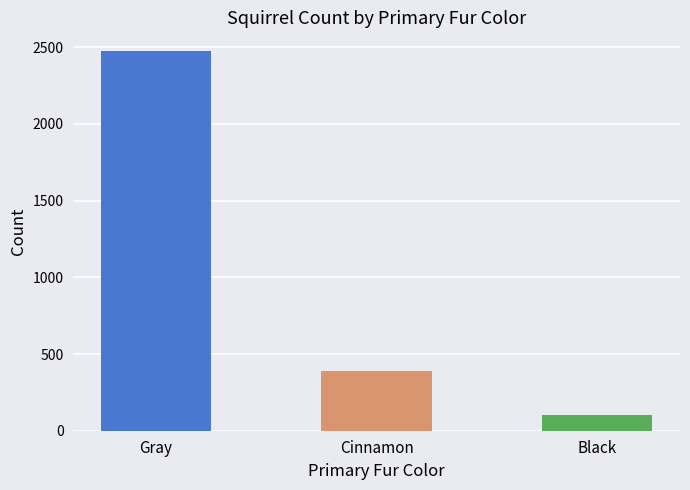

Reading right to left, list all the values displayed in this chart.

Black=103	Cinnamon=392	Gray=2473